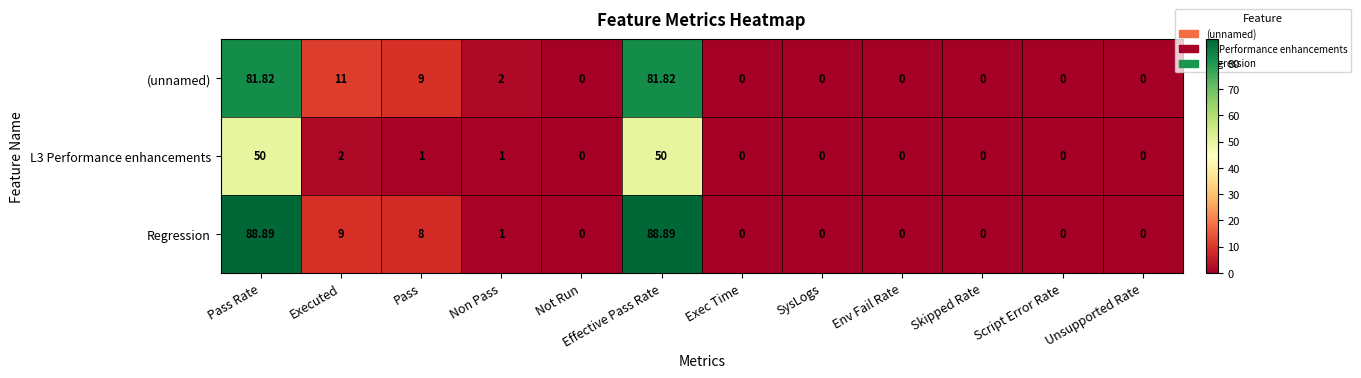

How many values in the Regression series exceed 0?

5